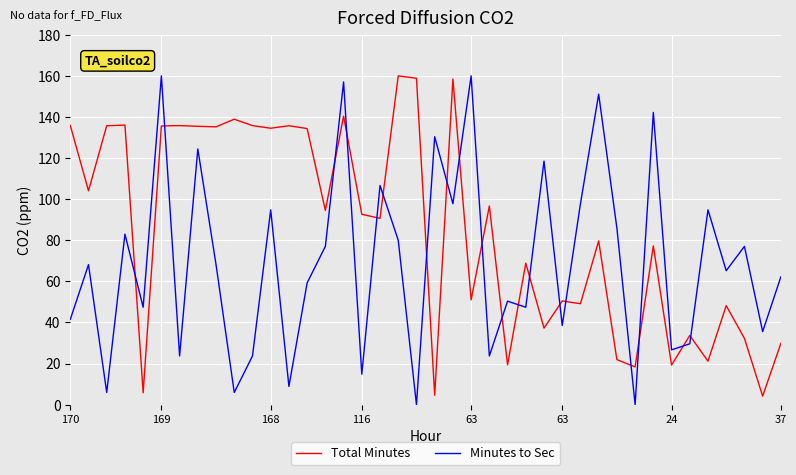

True or false: Minutes to Sec has more than 0 interior local peaks.

True